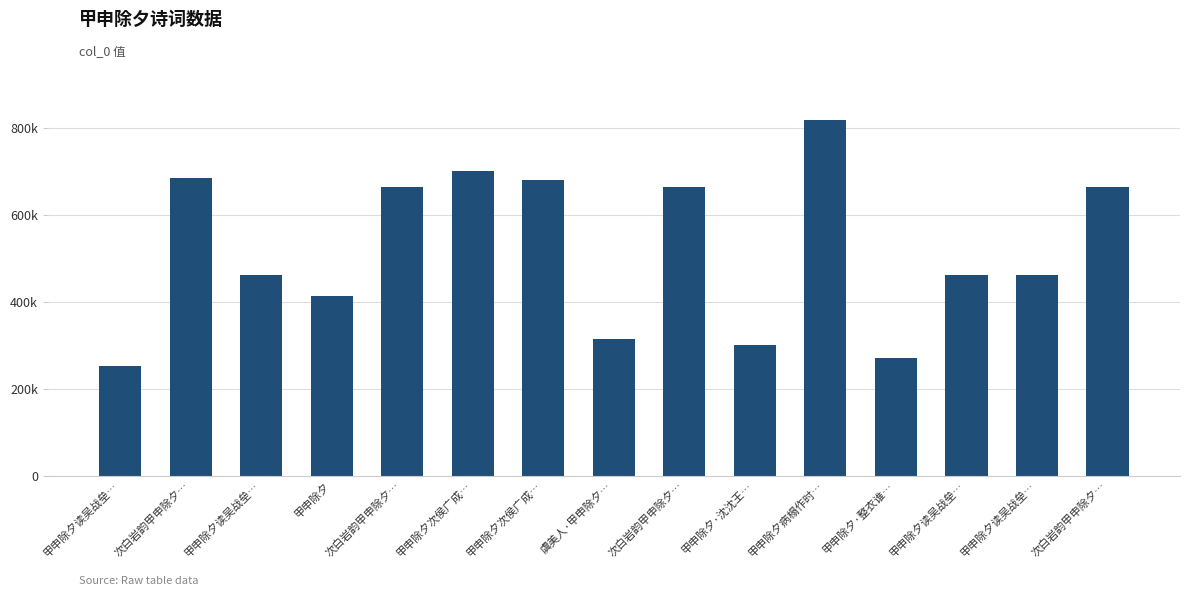

Are the bars horizontal?

No